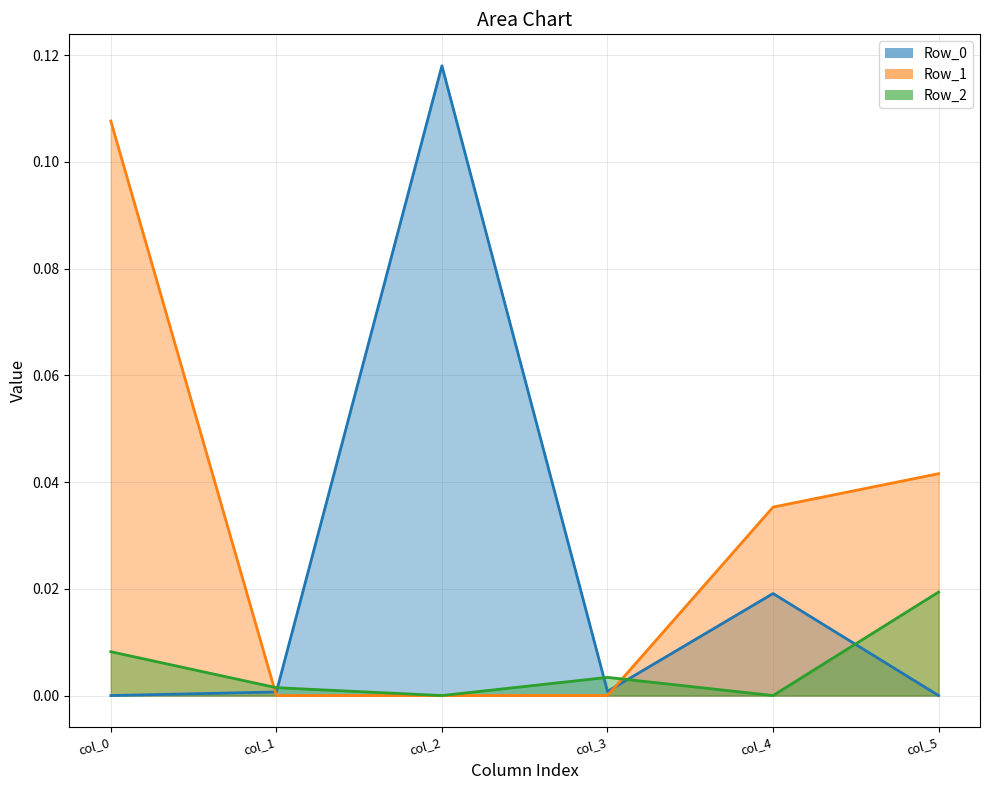

How many positive values does the Row_0 series have?

4